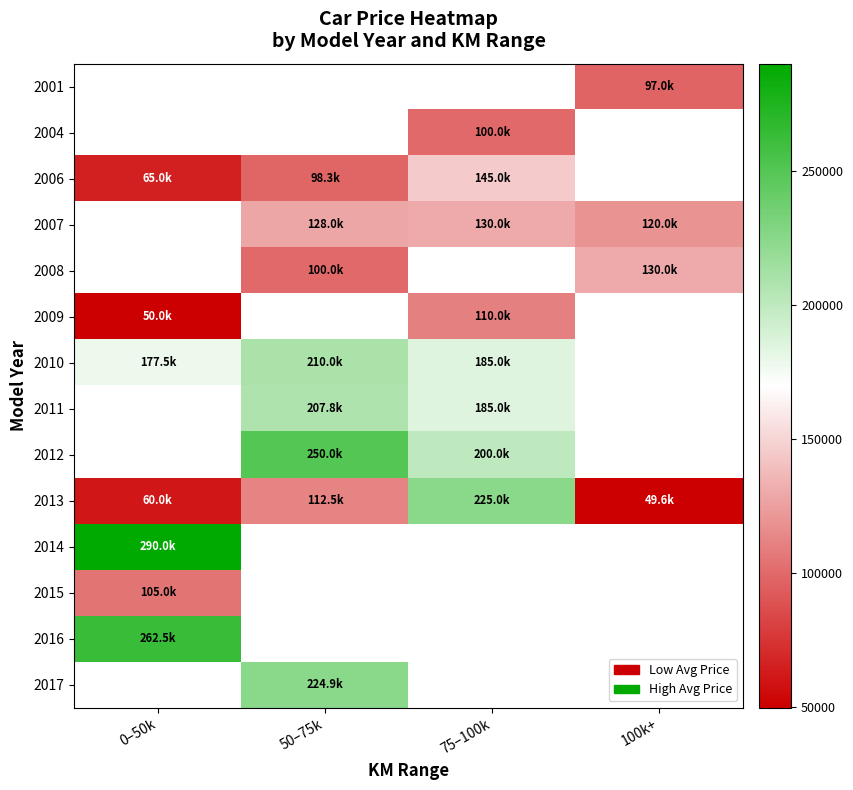

Between 0–50k and 50–75k, which is larger?

50–75k